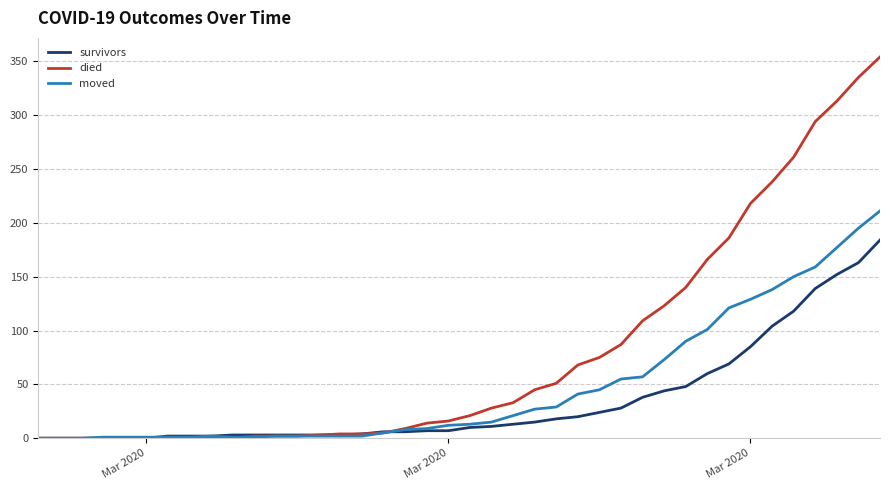

Which series has the largest total across all categories?

died